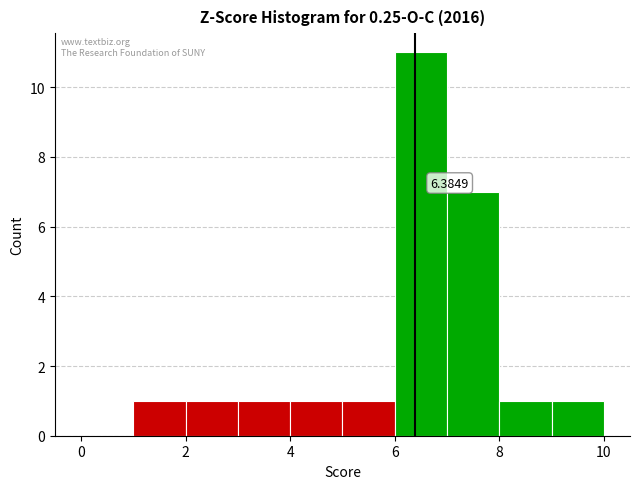

Over which range of the x-axis is the bar tallest?

6 to 7